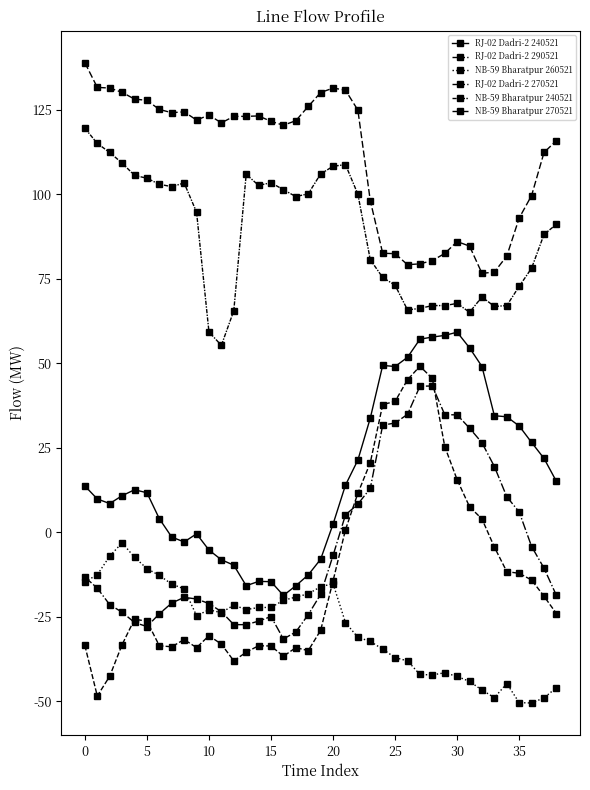

True or false: NB-59 Bharatpur 270521 and NB-59 Bharatpur 260521 cross at least once.

False